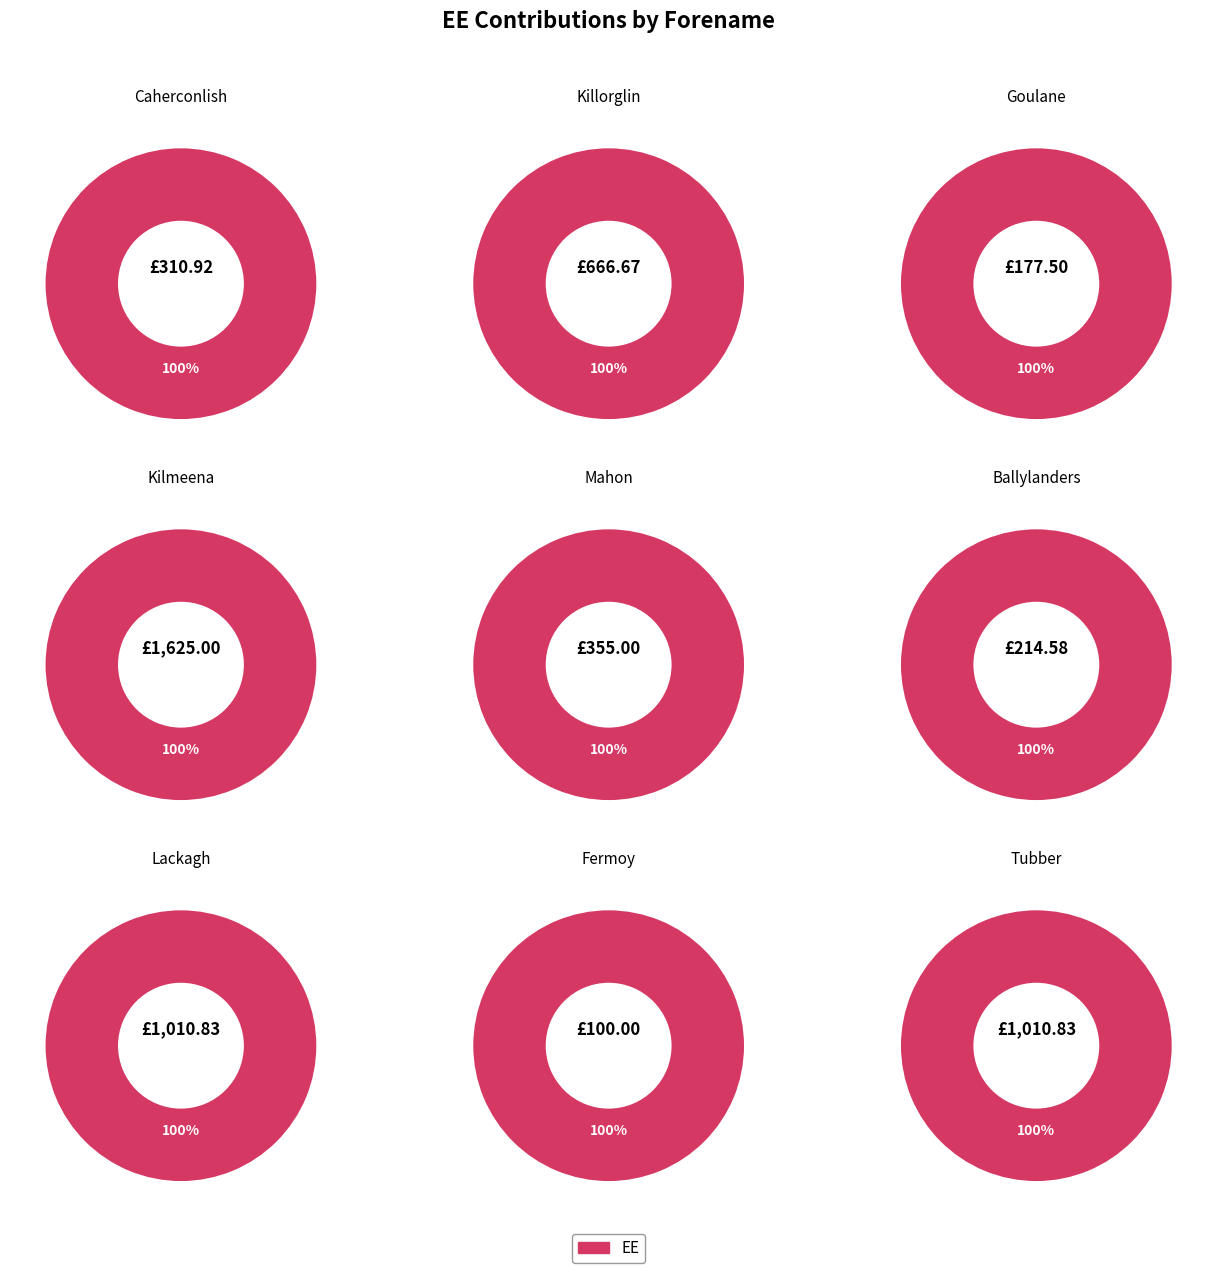

What is the change in value from Killorglin to Mahon?

-311.7